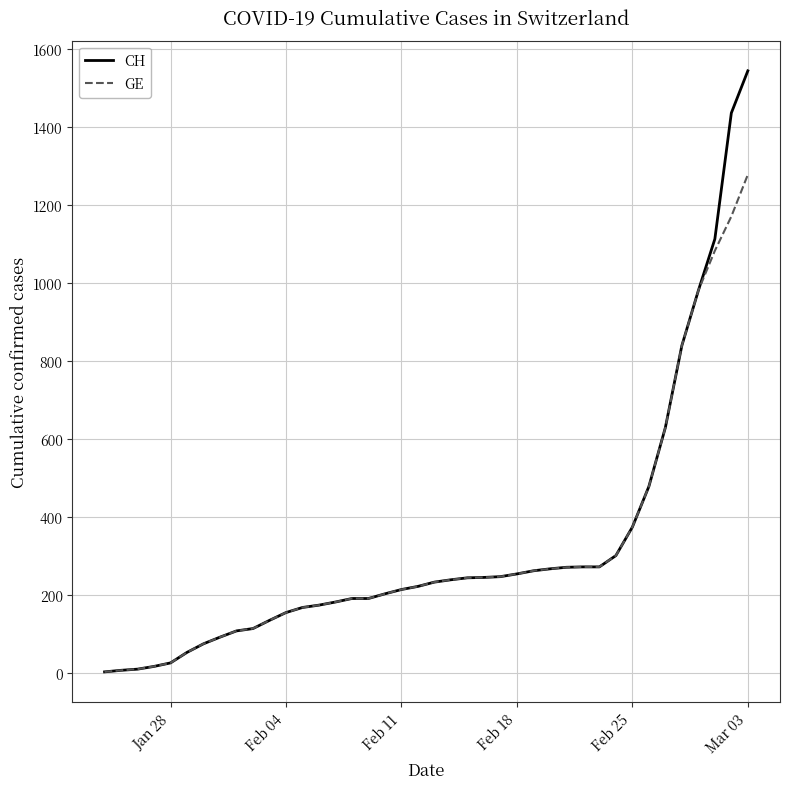

What is the greatest value displayed?

1544